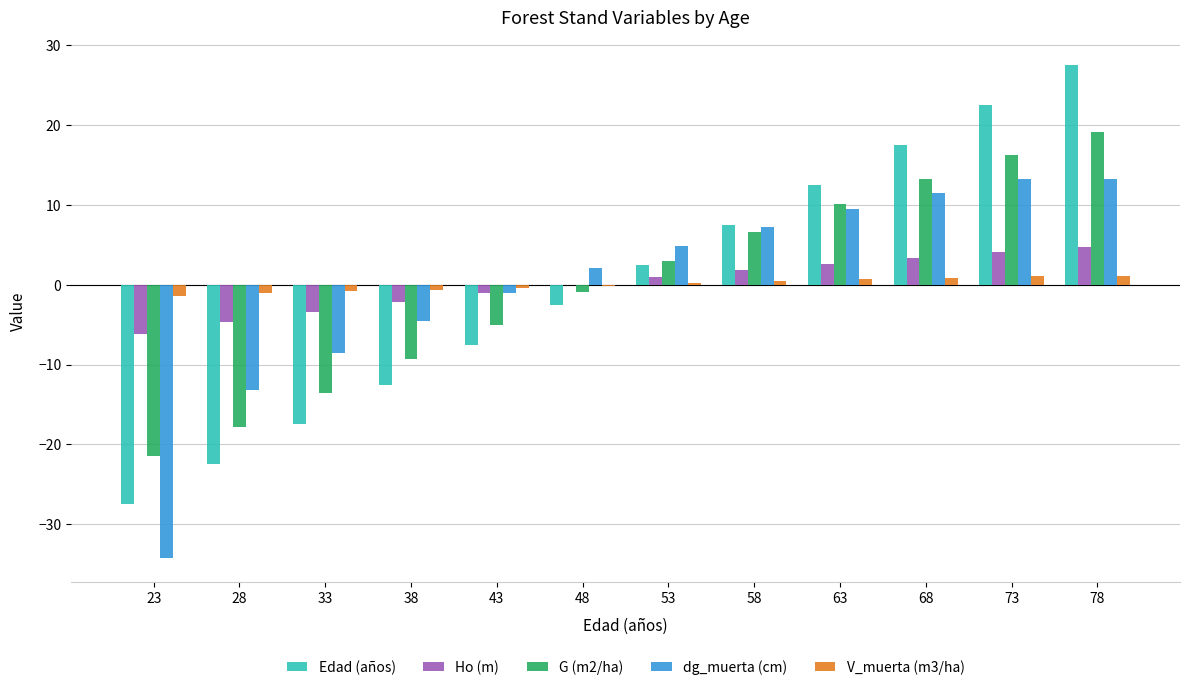

The value of Edad (años) at 68 is 22.9. True or false?

False